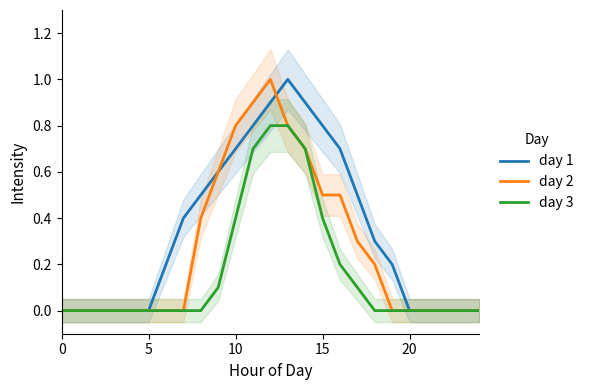

What is the maximum value for day 2?

1.0